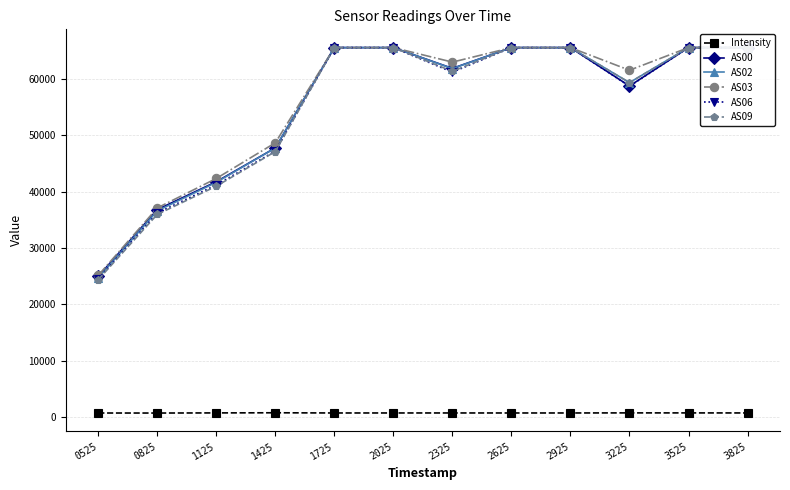

At which category does the chart reach its peak across all series?

1725